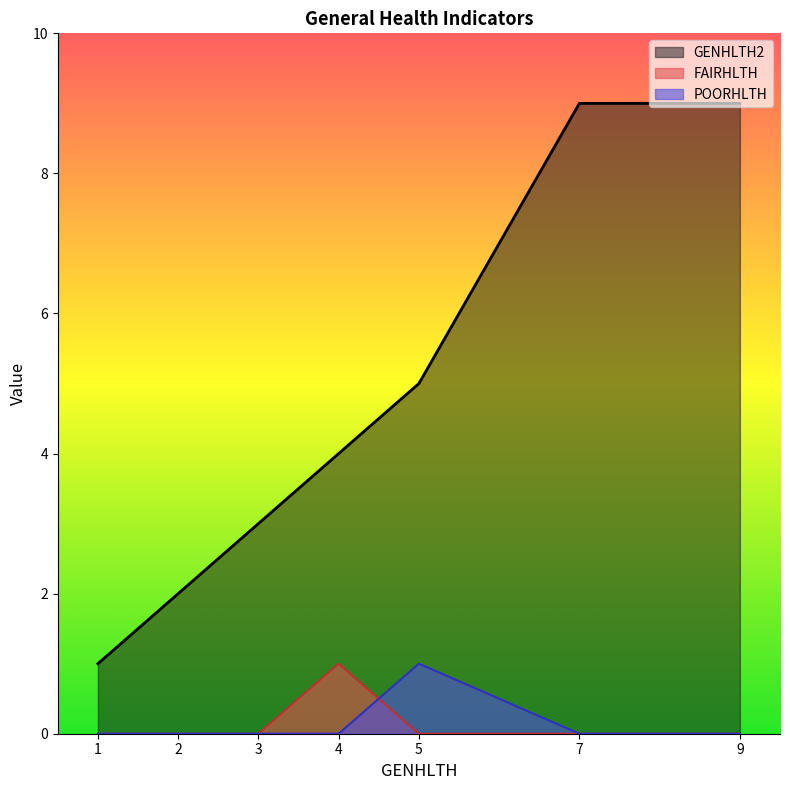

The FAIRHLTH series shows 1 at 4. True or false?

True